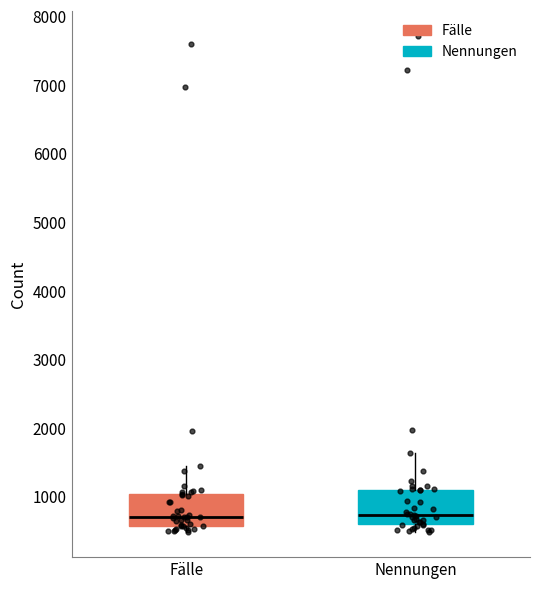

Reading left to right, read every box against the y-axis: the position of its median line, the range the box covers, and the ends of its whiskers. The values are not printed on the chart, so give them approximately, as read against the axis.

Fälle: median 700, box 600 to 1000, whiskers 500 to 1400
Nennungen: median 700, box 600 to 1100, whiskers 500 to 1600